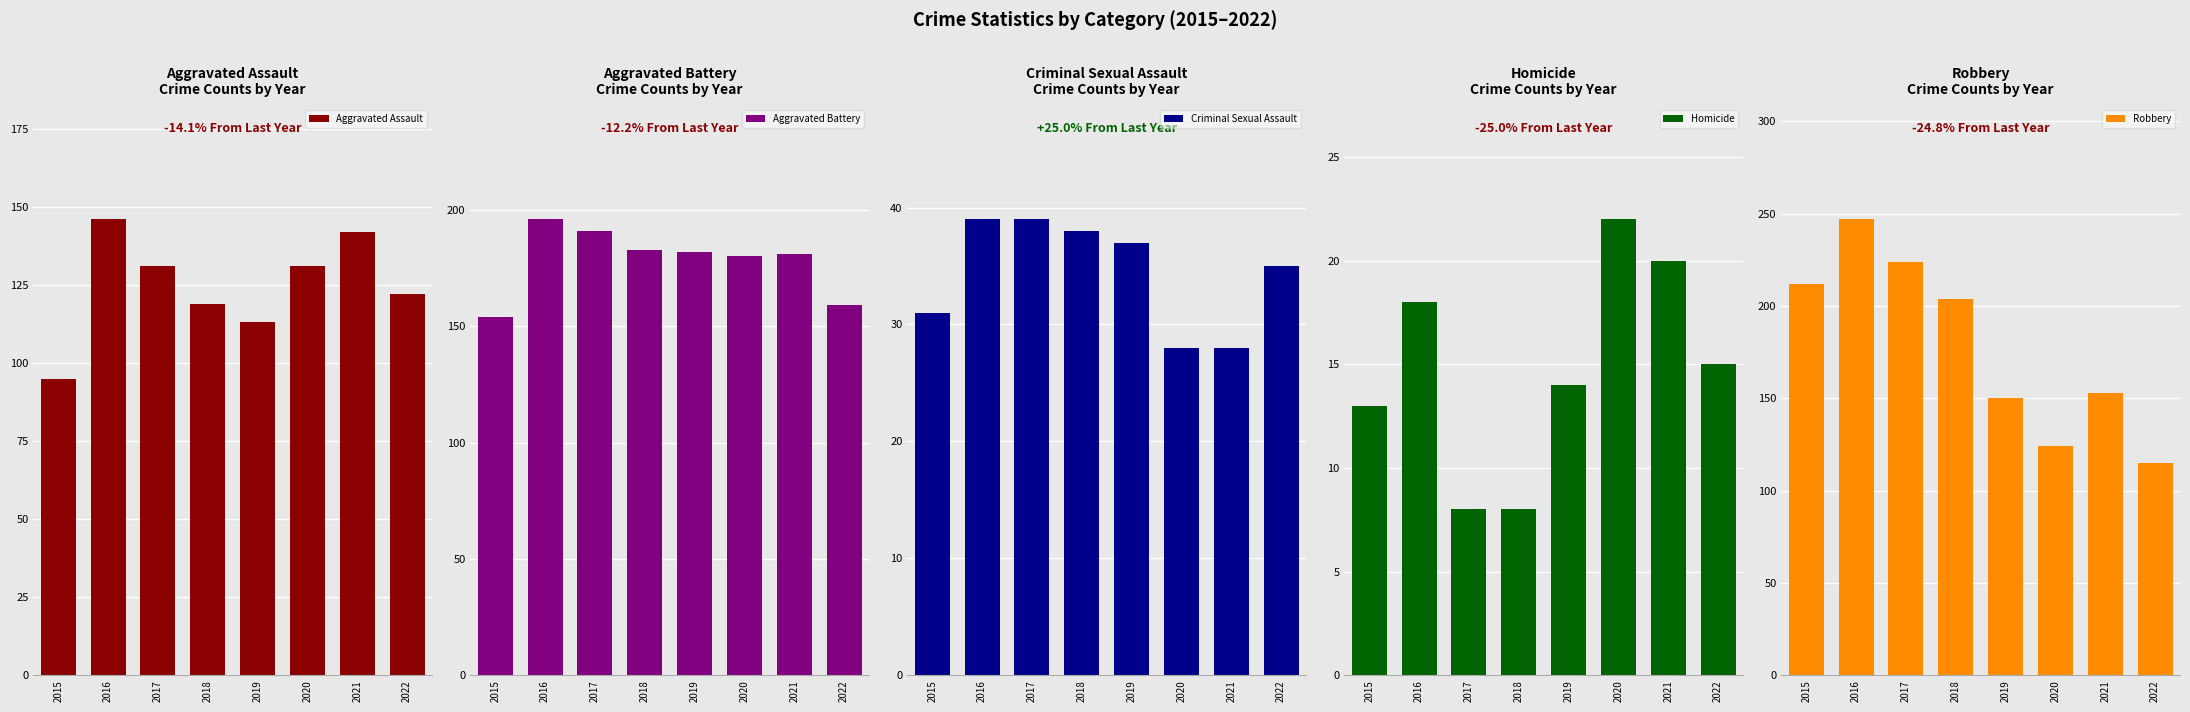

What is the value of the Aggravated Battery bar at the 3rd from the left?

191